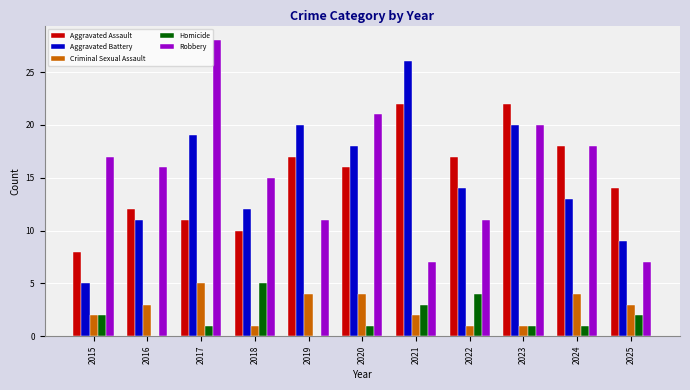

Which category has the highest value across all series?

2017